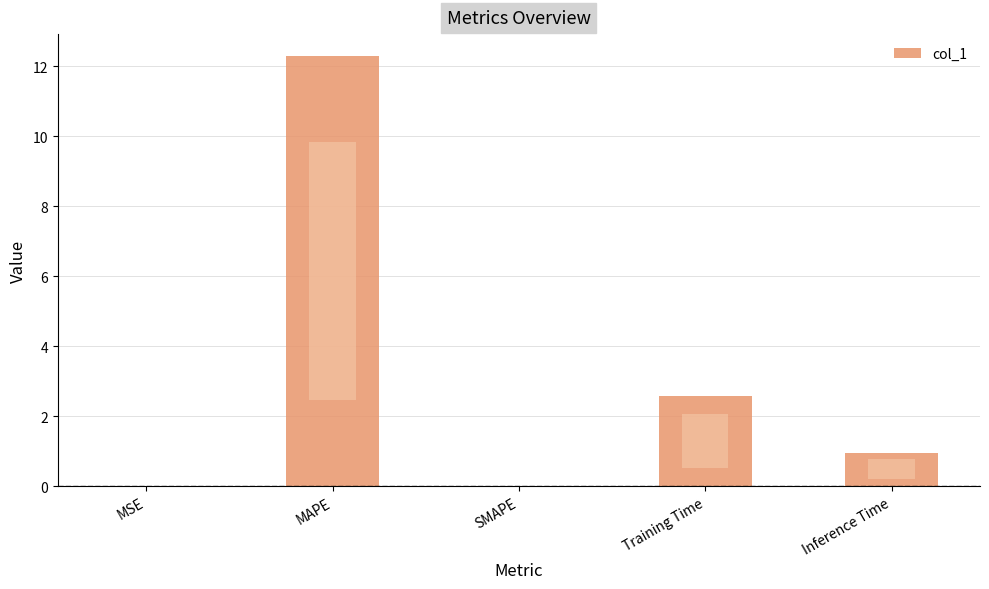

What is the label of the 3rd bar from the right?

SMAPE